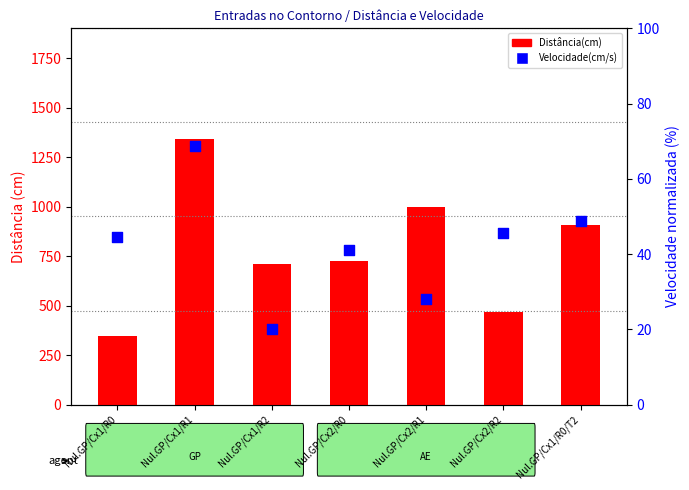

Which series has the largest total across all categories?

Distância(cm)